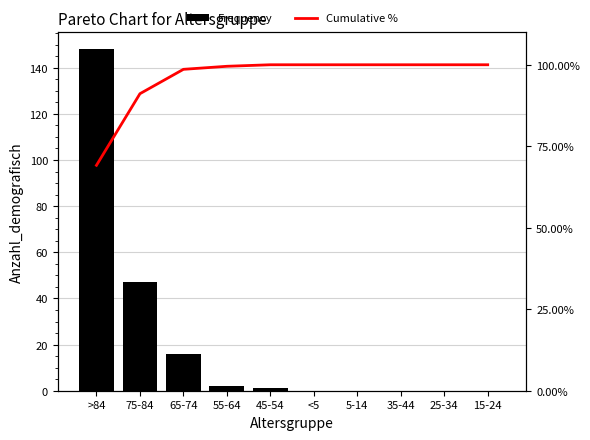

Is it true that Cumulative % equals 171.8 at <5?

False